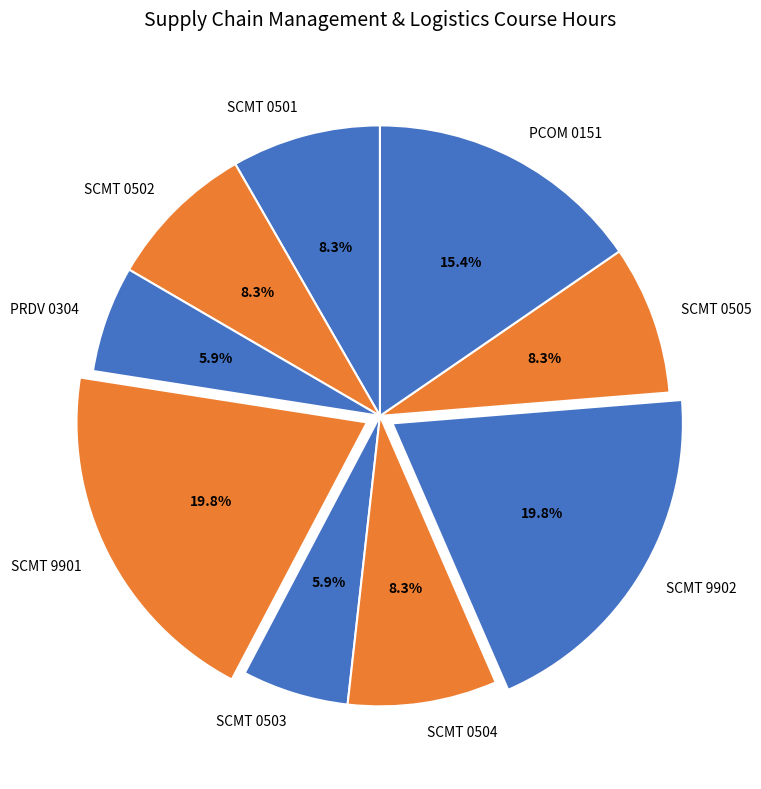

Is there a majority slice in this chart?

No